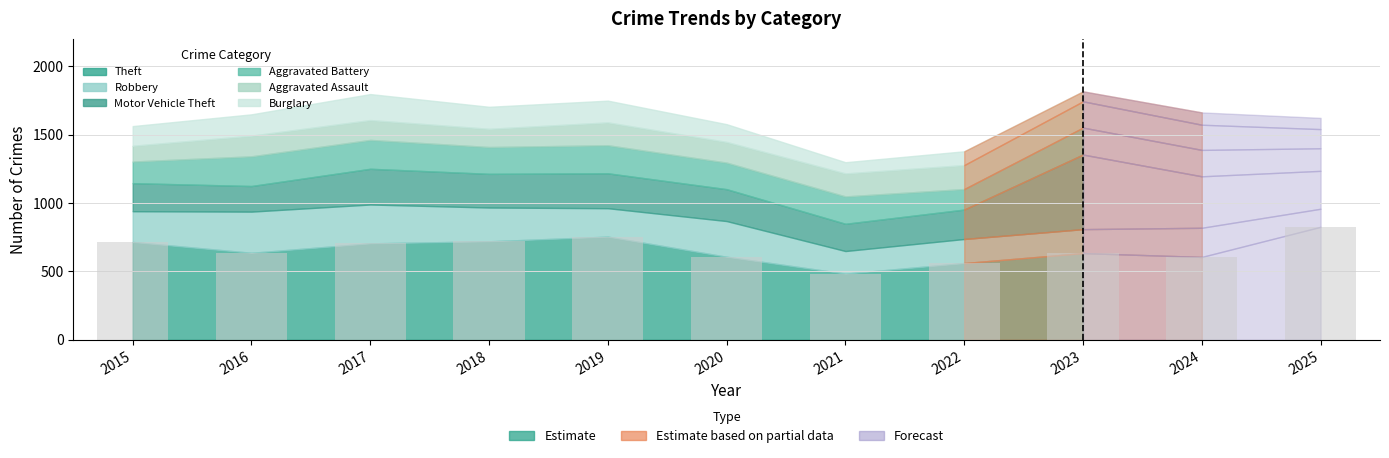

Between 2019 and 2022, which is larger?

2019